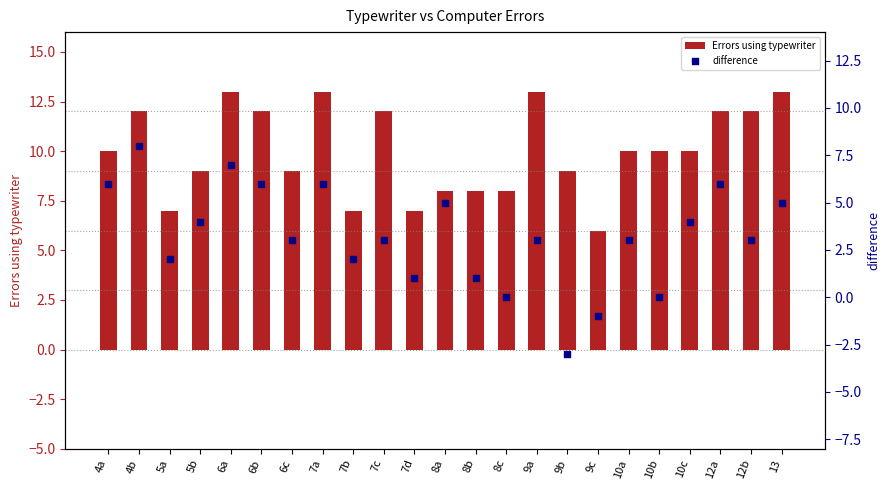

At which category is the sum across all series the highest?

4b